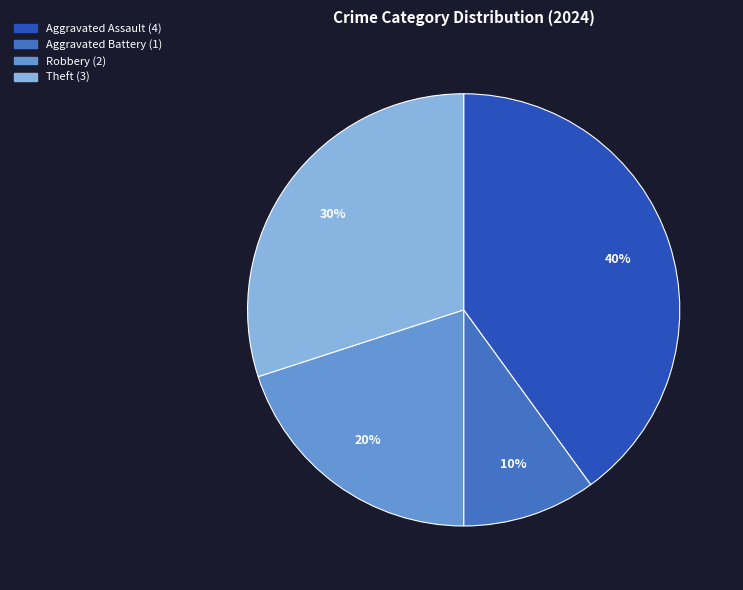

Does any single category account for the majority?

No